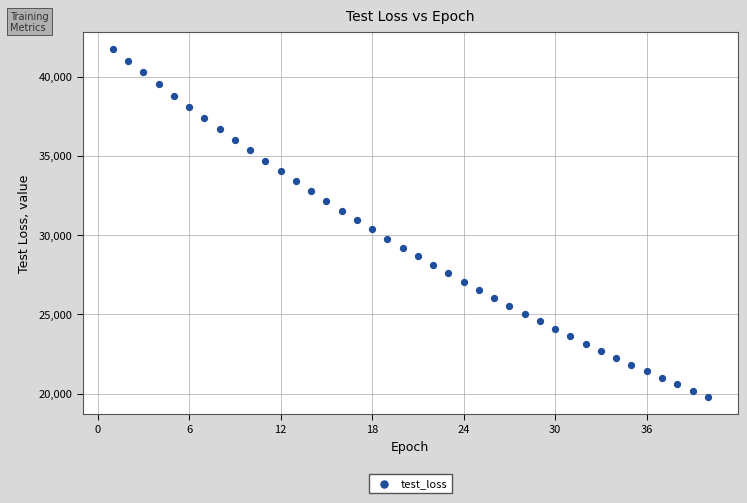

What is the range of Y values (max minus min)?

21958.5